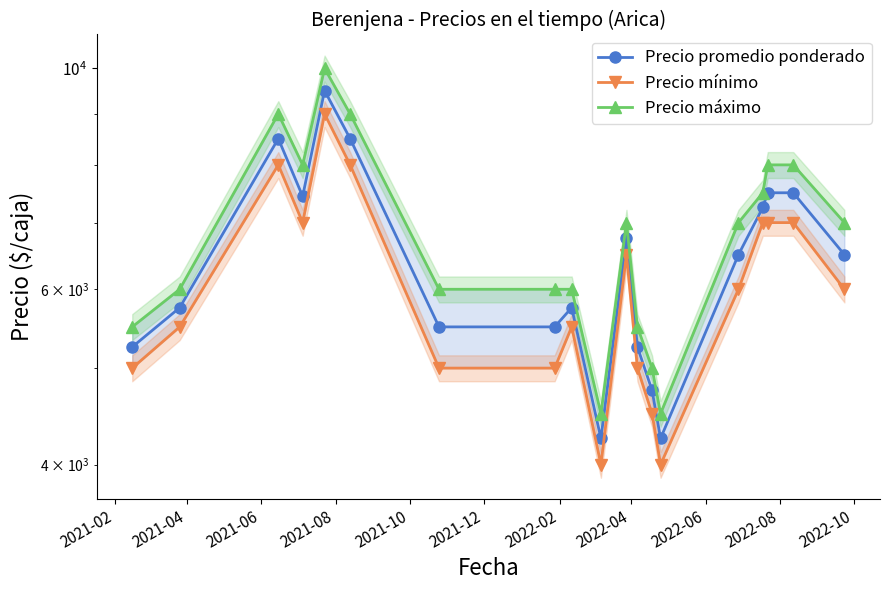

Where is Precio máximo nearest to the value 7250?

2022-10